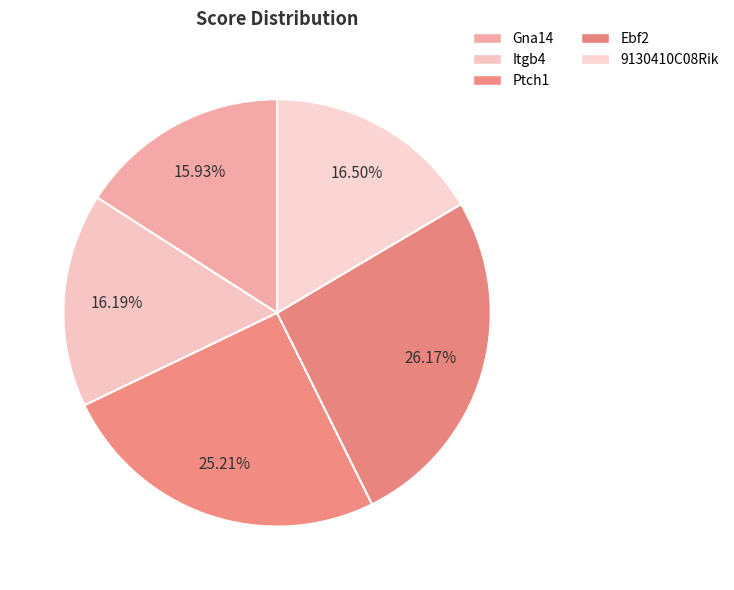

To the nearest percent, what is the difference between the Ebf2 and Itgb4 slice percentages?

10%